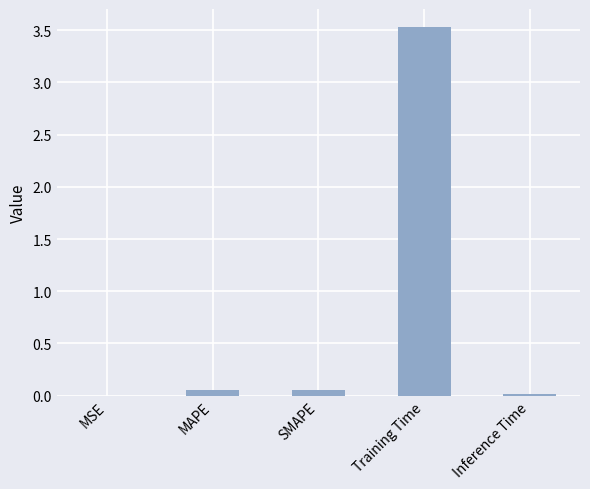

Between MAPE and Training Time, which is larger?

Training Time